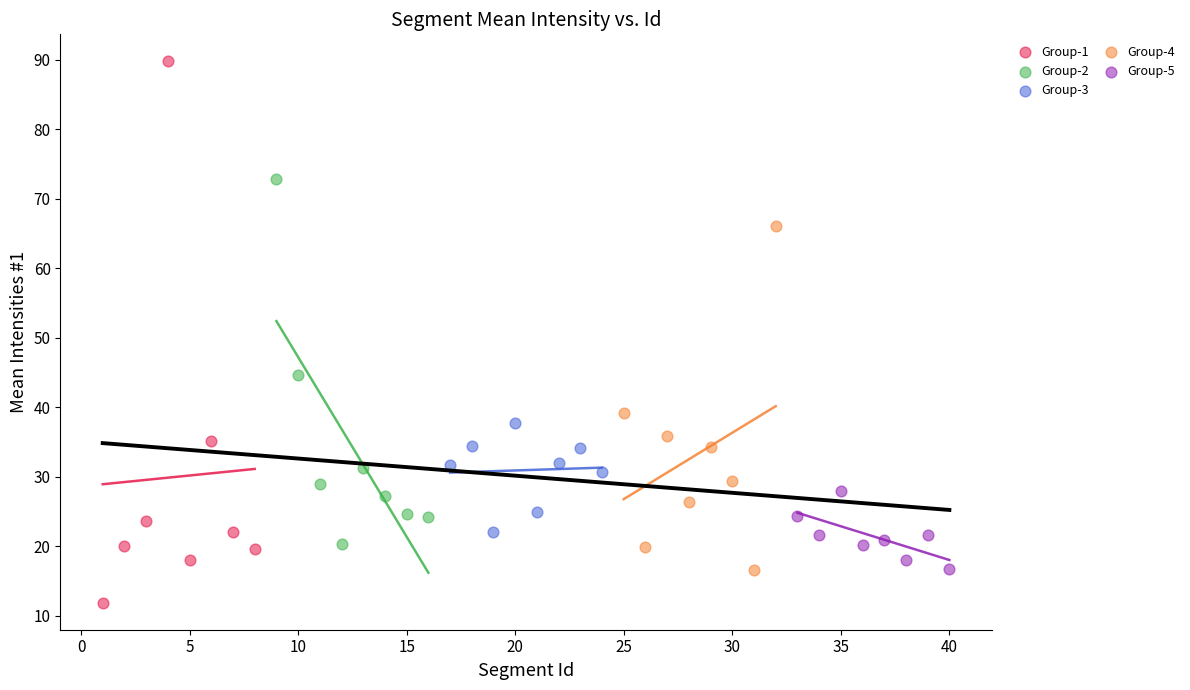

Which series contains the highest Y value?

Group-1